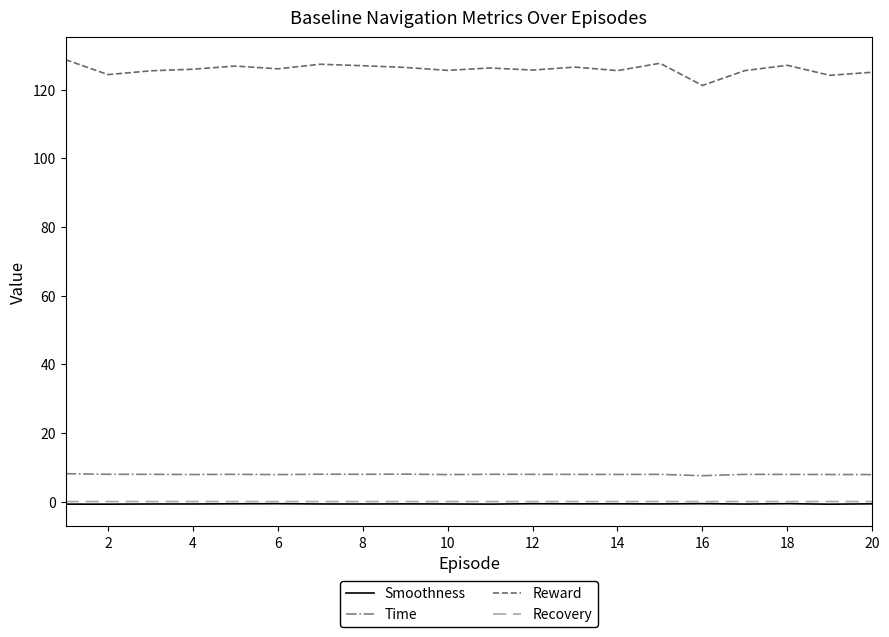

Which series has the widest spread of values?

Reward